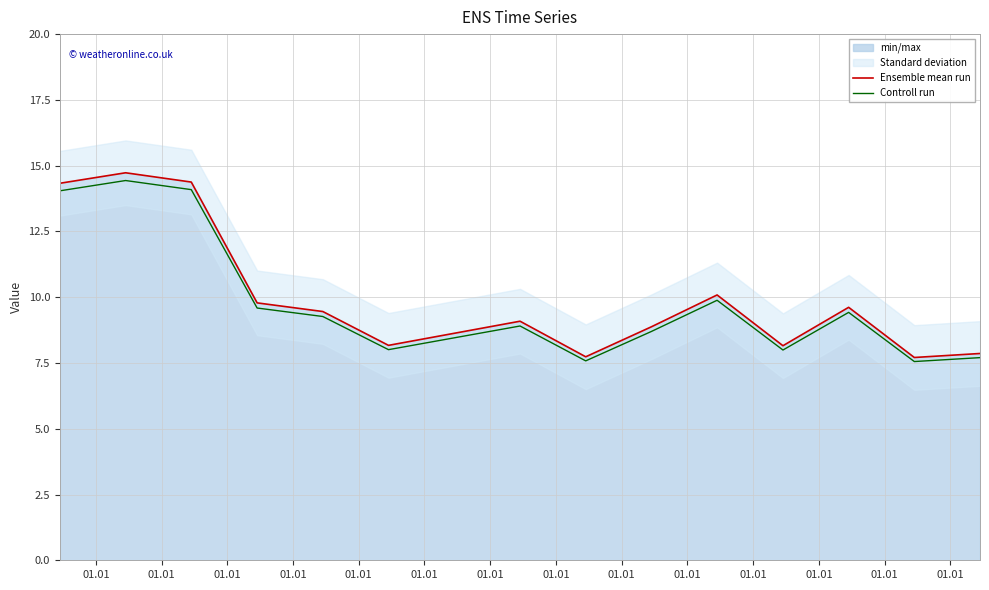

Where does the Ensemble mean run series first go above 9?

01.01